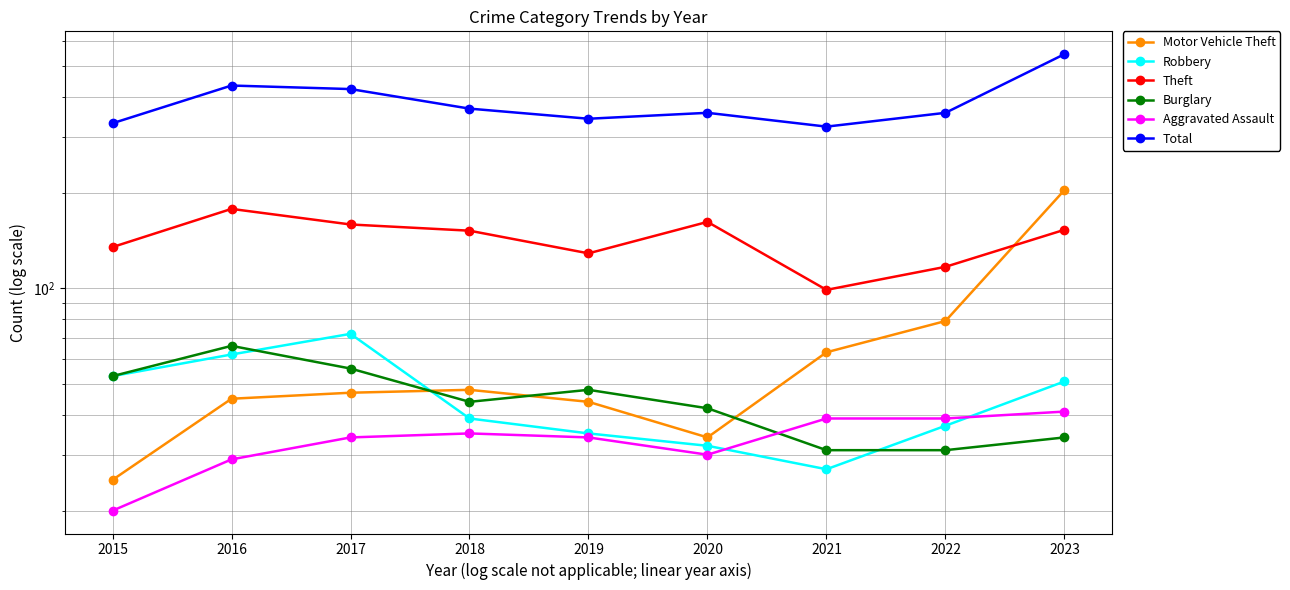

Where is Theft nearest to the value 138?

2015